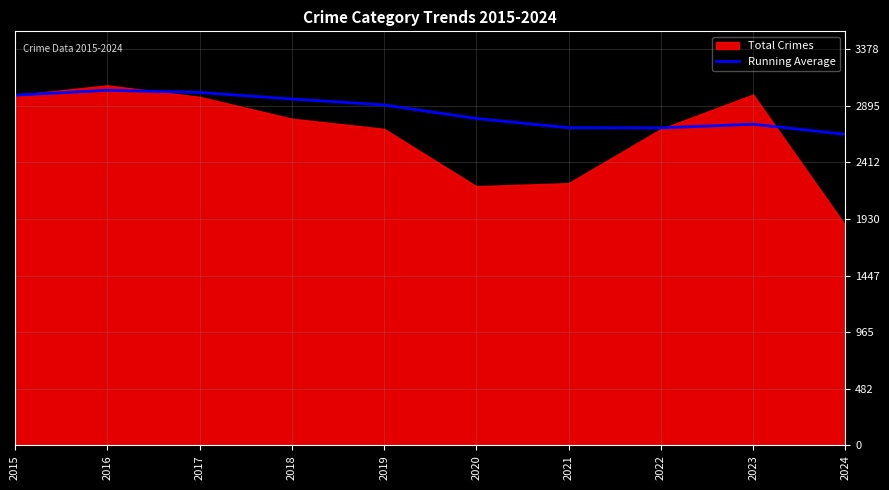

True or false: Running Average has a value of 1701.8 at 2023.

False